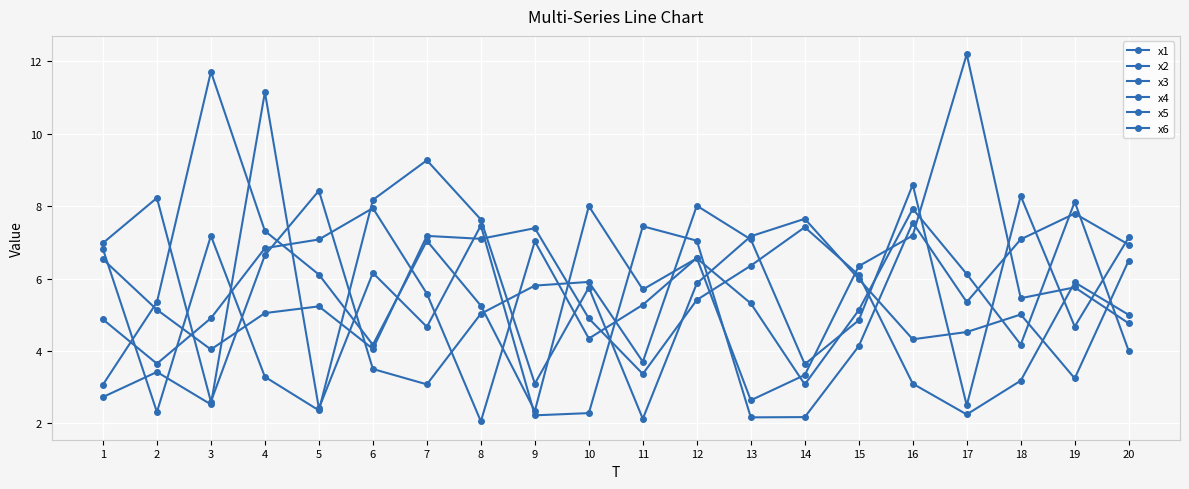

Reading right to left, list all the values displayed in this chart.

x1: 6.5	3.2	5.0	4.5	4.3	6.0	7.6	7.2	5.9	2.1	5.8	3.1	7.6	9.3	8.2	2.4	3.3	7.2	2.3	6.8
x2: 4.0	8.1	4.2	6.1	7.9	5.1	3.1	5.3	6.6	5.7	8.0	2.3	5.2	7.0	4.2	6.1	7.3	11.7	5.3	3.1
x3: 6.9	7.8	7.1	5.4	7.5	4.1	2.2	2.2	7.0	7.4	2.3	2.2	7.5	4.7	6.2	2.4	11.1	2.5	3.4	2.7
x4: 5.0	5.9	3.2	2.2	3.1	6.1	7.4	6.4	5.4	3.4	4.9	7.4	7.1	7.2	4.1	5.2	5.0	4.0	5.1	6.5
x5: 4.8	5.8	5.5	12.2	7.2	6.3	3.3	2.6	6.6	5.3	4.3	7.0	2.1	5.6	7.9	7.1	6.8	4.9	3.6	4.9
x6: 7.1	4.7	8.3	2.5	8.6	4.8	3.6	7.1	8.0	3.7	5.9	5.8	5.0	3.1	3.5	8.4	6.6	2.6	8.2	7.0